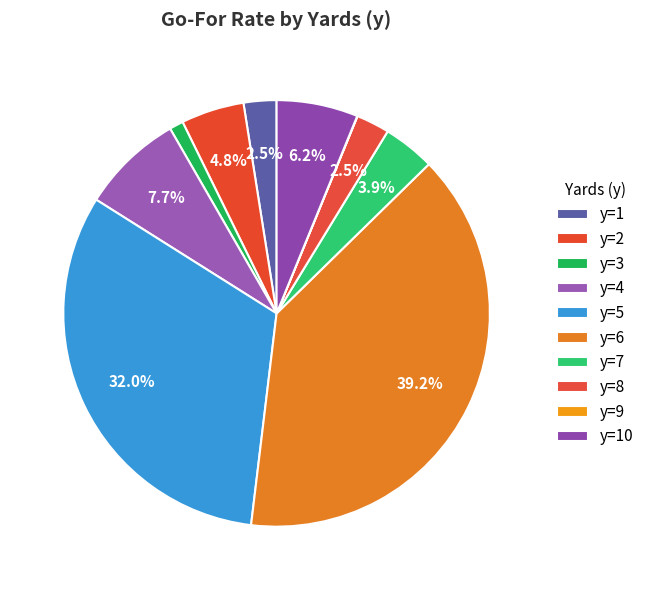

The y=2 slice represents 5% of the pie. True or false?

True